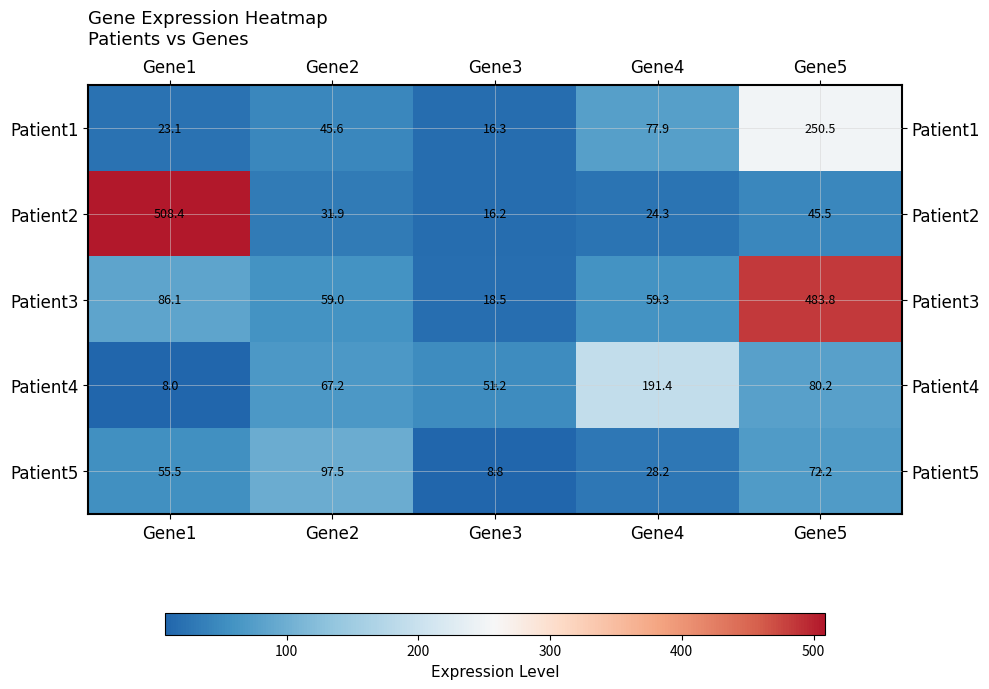

What is the minimum value shown in the chart?

8.0